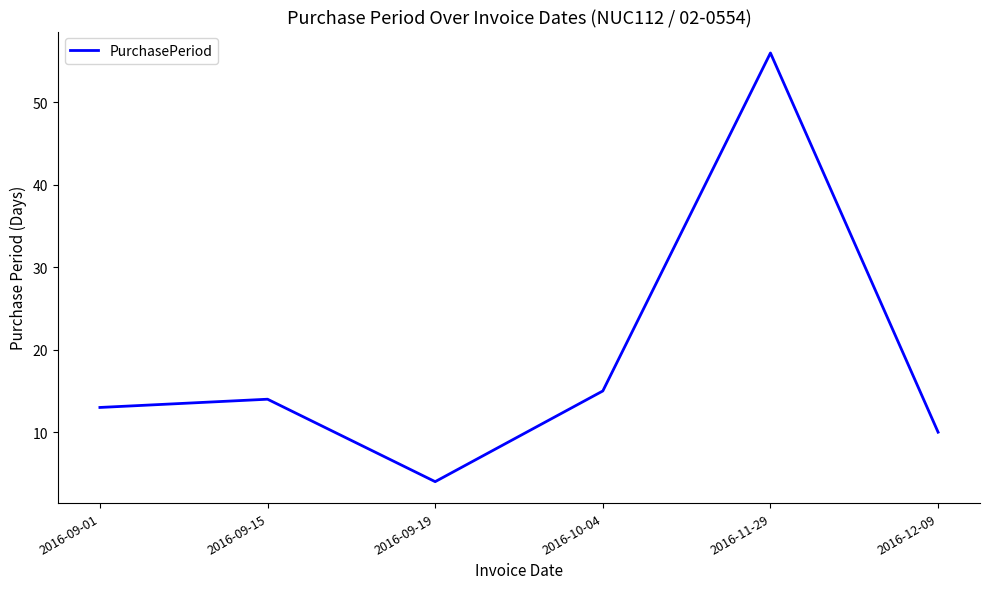

True or false: the data has more than 2 interior local peaks.

False